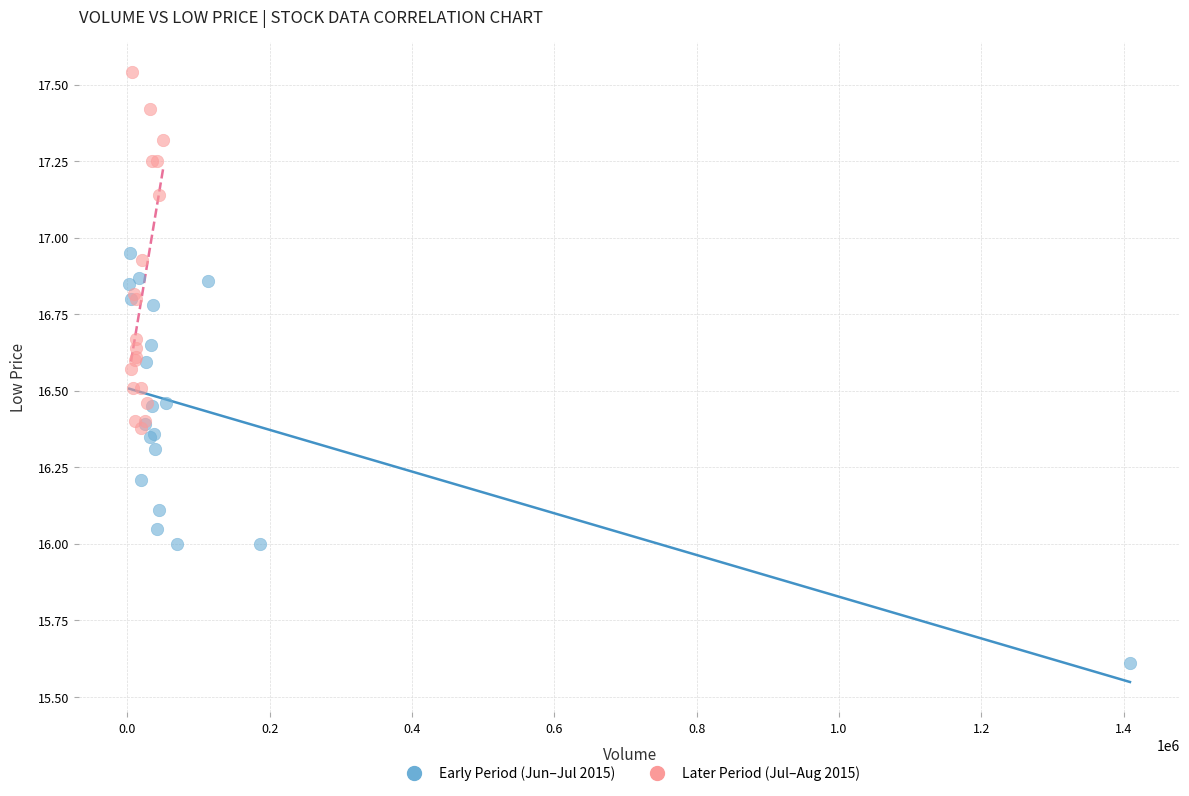

What are all the series names shown in the legend?

Early Period (Jun–Jul 2015), Later Period (Jul–Aug 2015)